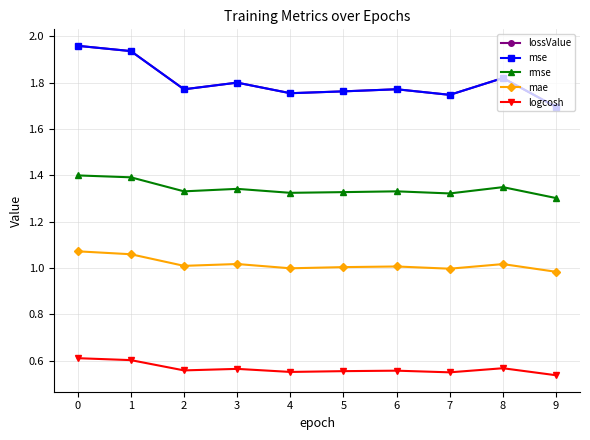

Rank the series at 1 from lowest to highest value.

logcosh, mae, rmse, lossValue, mse